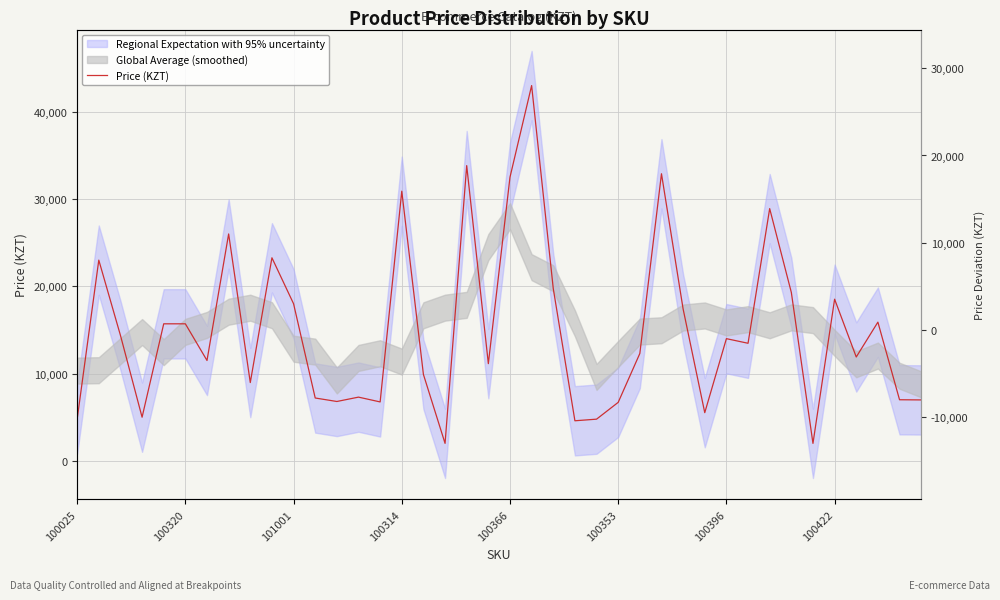

Count the number of categories in the chart.

40